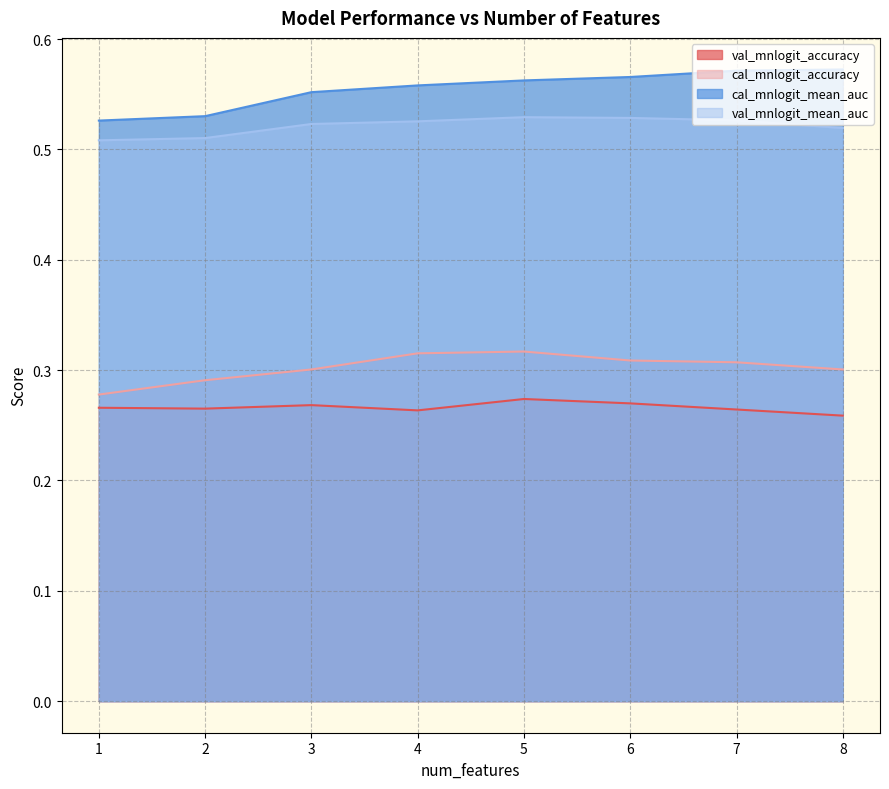

What is the sum of all cal_mnlogit_accuracy values?

2.4